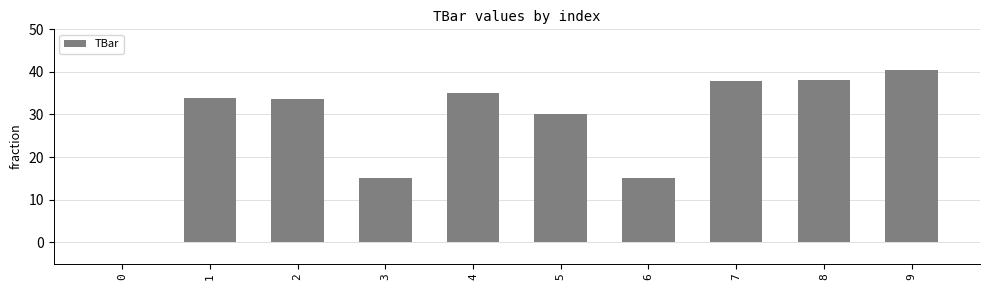

What is the change in value from 0 to 2?

+33.6